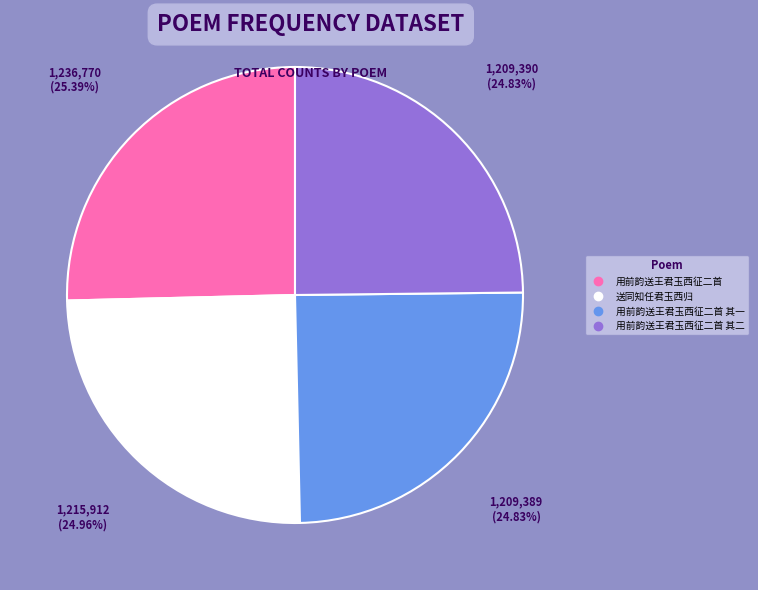

Does any single category account for the majority?

No